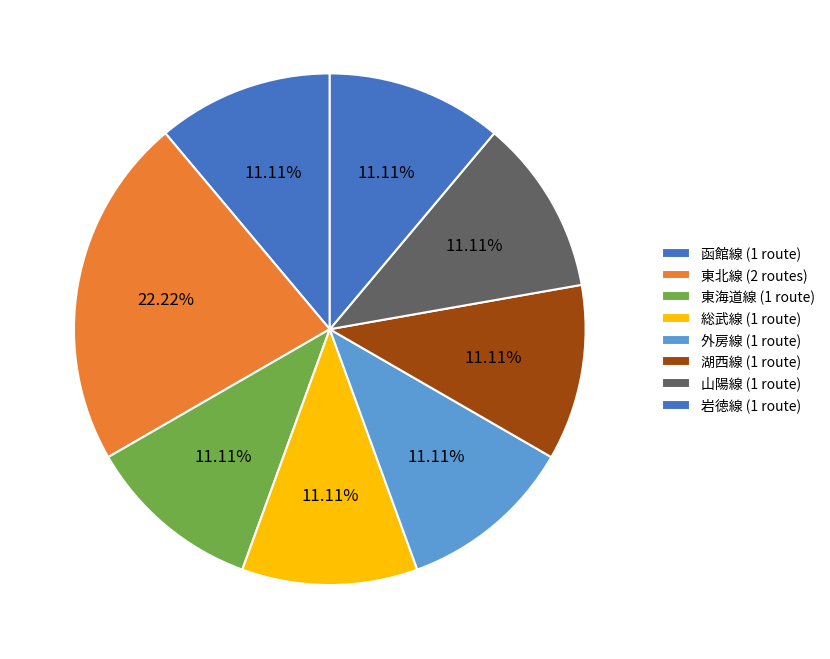

How many slices are in this pie chart?

8